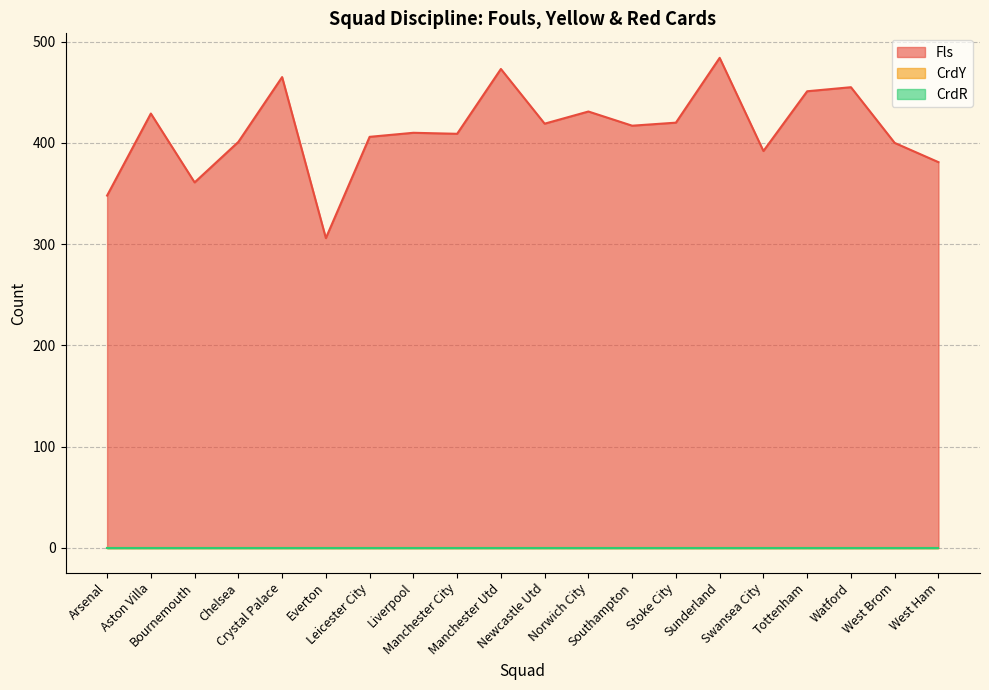

Does the chart have visible grid lines?

Yes